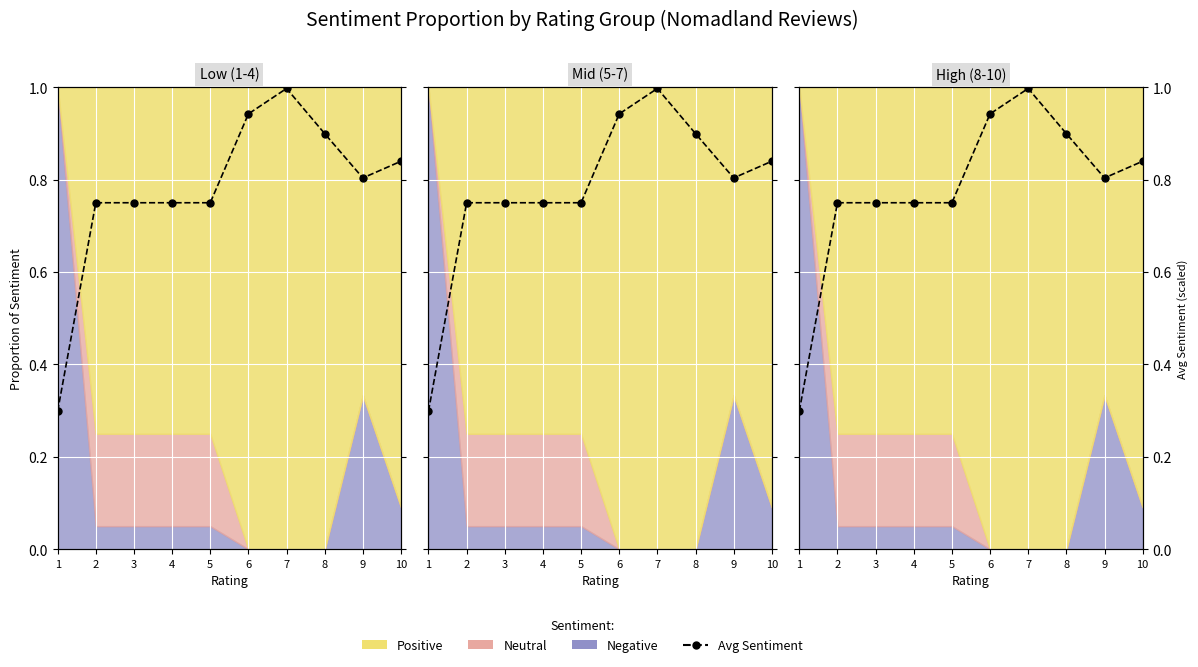

What is the difference between the values at 7 and 9?

0.2